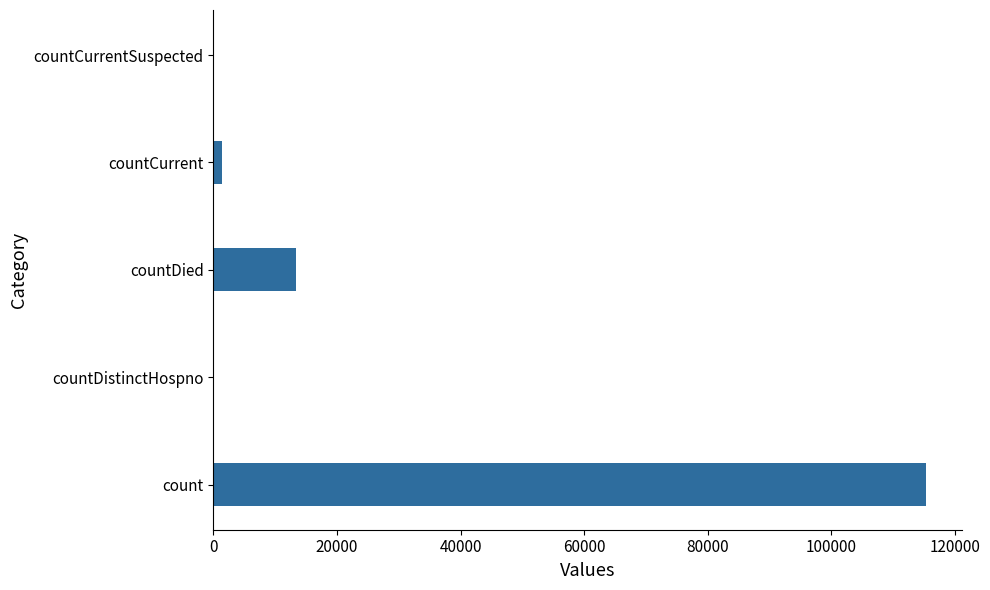

Where is the data nearest to the value 57689?

countDied